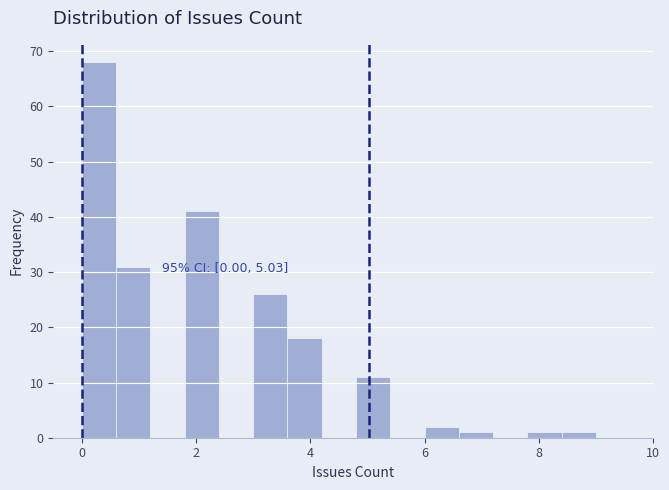

Around what value on the x-axis is the tallest bar? Give the approximate position of its centre, as read against the axis.

0.4